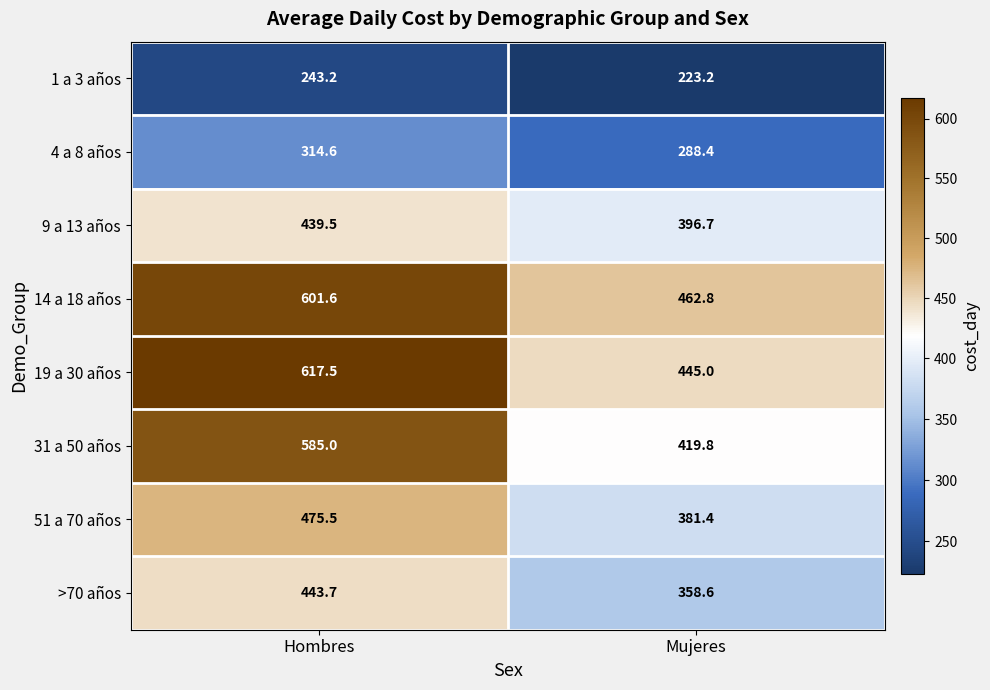

What is the average value of the 9 a 13 años series?

418.1